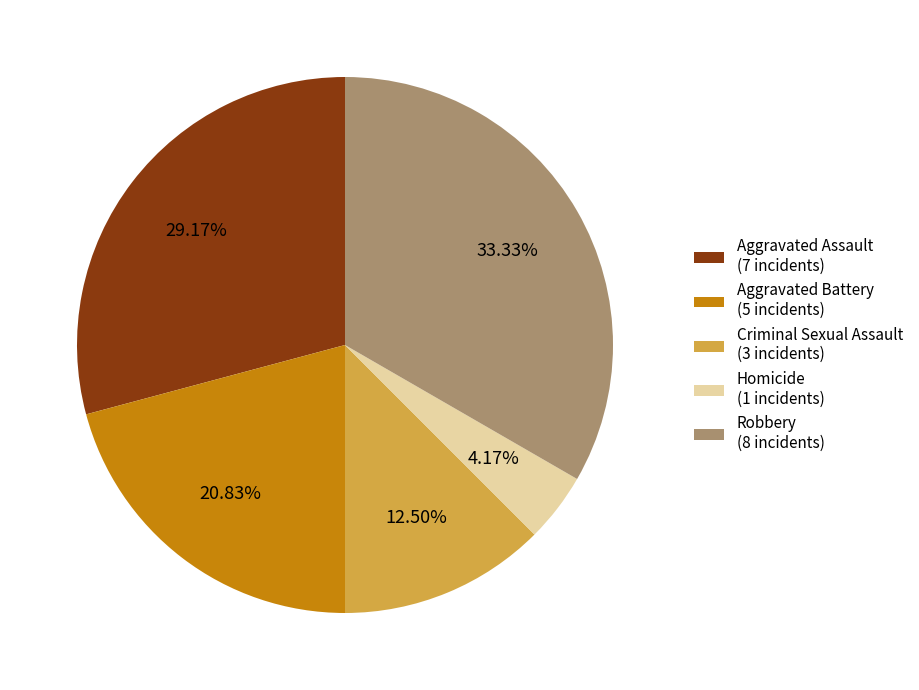

Between Robbery and Criminal Sexual Assault, which is larger?

Robbery